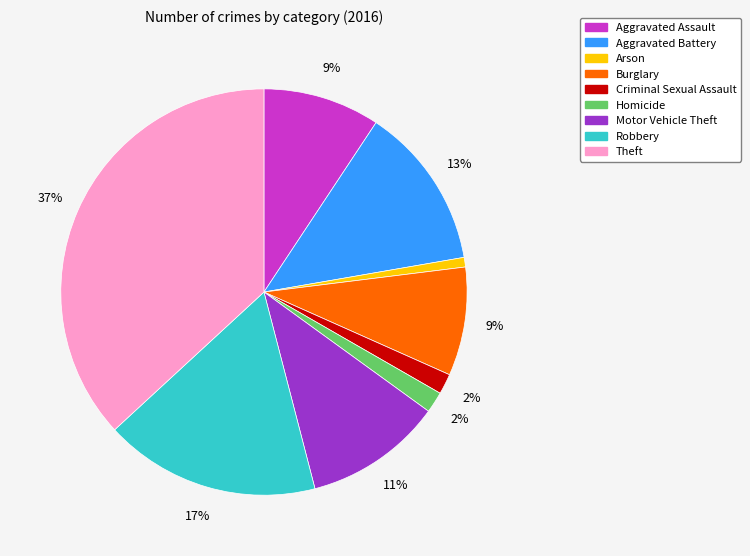

Is there any slice that represents more than half of the pie?

No